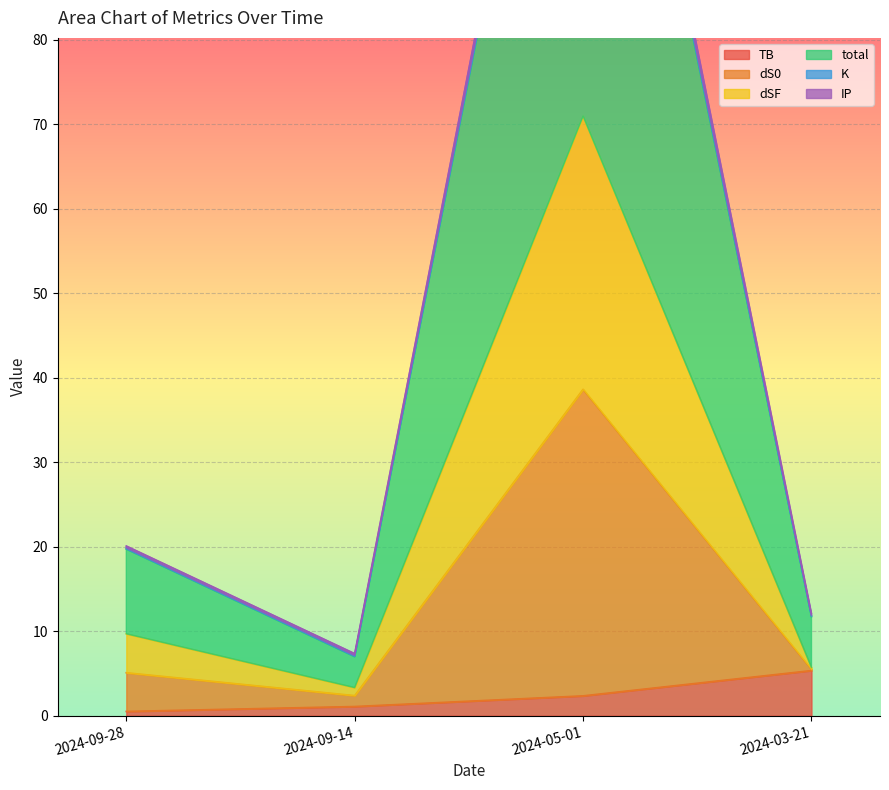

What is the label of the 2nd point from the left?

2024-09-14